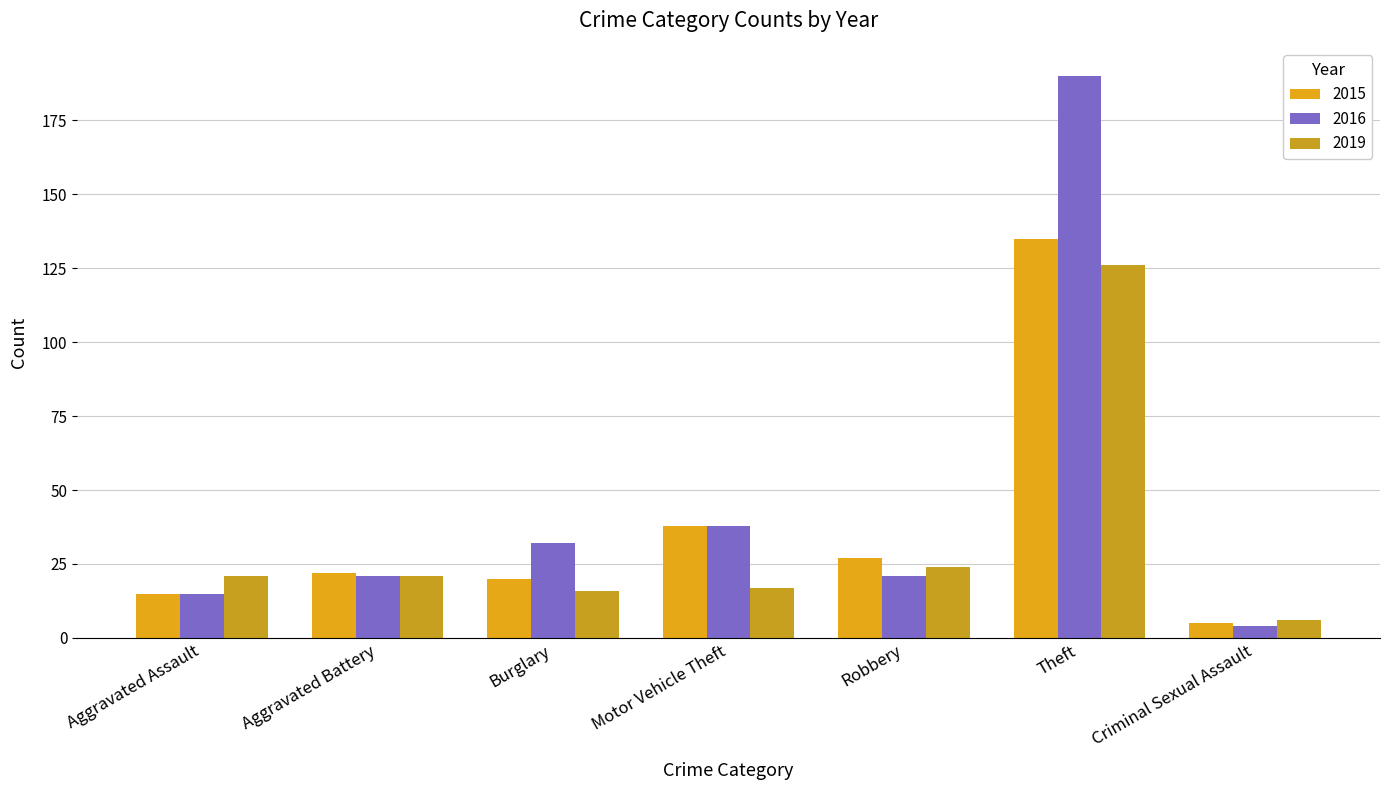

At which label does 2016 reach its peak?

Theft